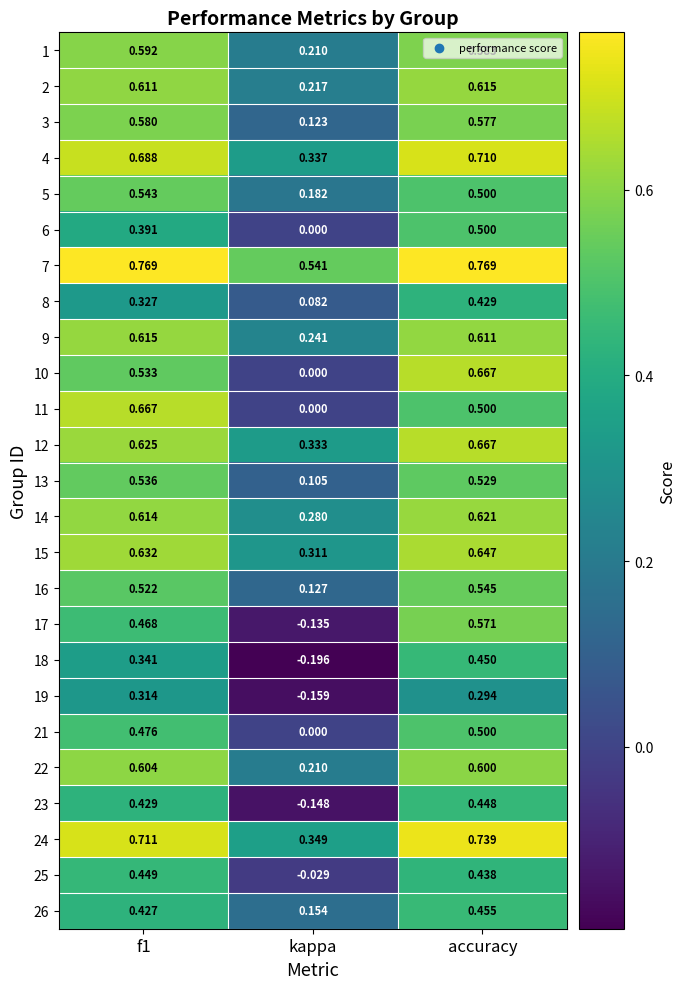

At which label does 1 reach its minimum?

kappa